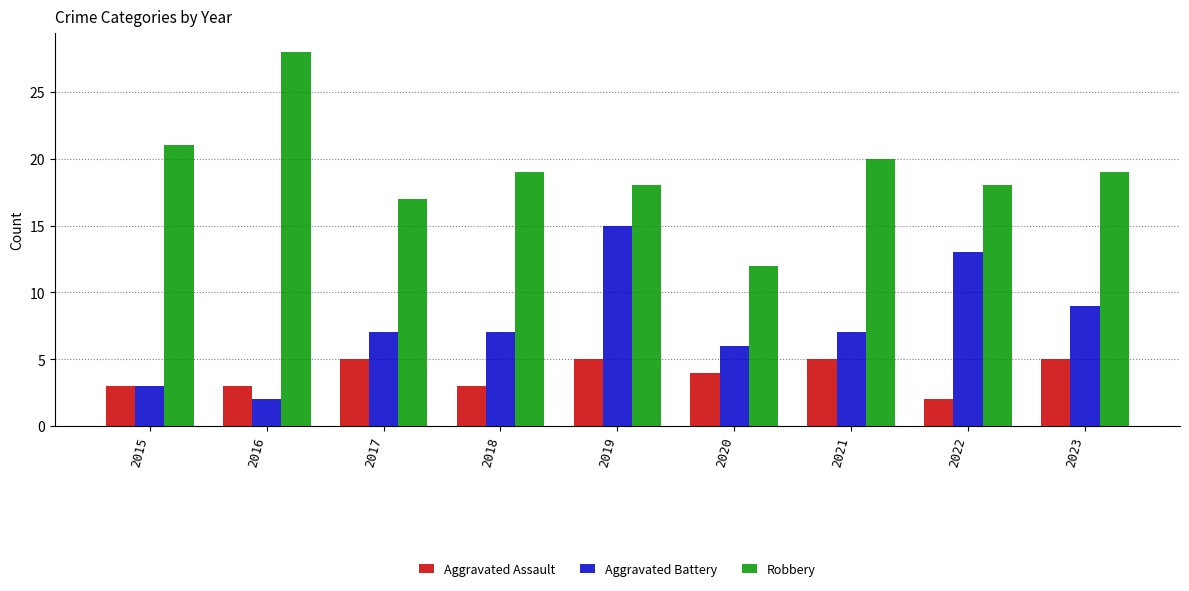

Reading left to right, what are all the values shown in this chart?

Aggravated Assault: 2015=3	2016=3	2017=5	2018=3	2019=5	2020=4	2021=5	2022=2	2023=5
Aggravated Battery: 2015=3	2016=2	2017=7	2018=7	2019=15	2020=6	2021=7	2022=13	2023=9
Robbery: 2015=21	2016=28	2017=17	2018=19	2019=18	2020=12	2021=20	2022=18	2023=19